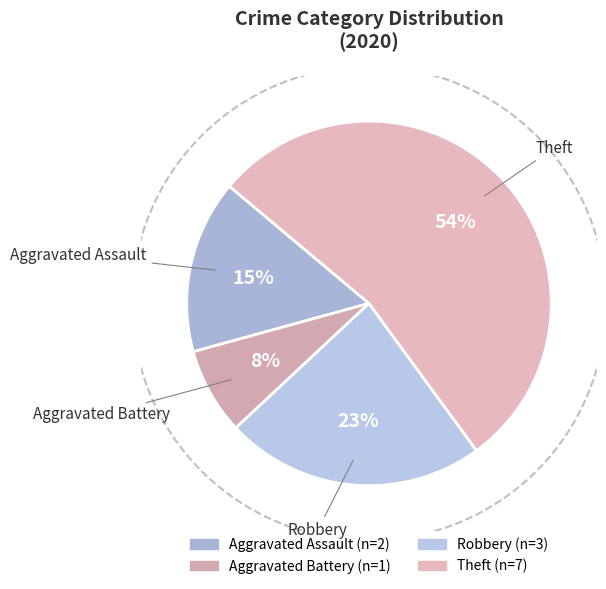

True or false: Aggravated Assault accounts for 3% of the total.

False